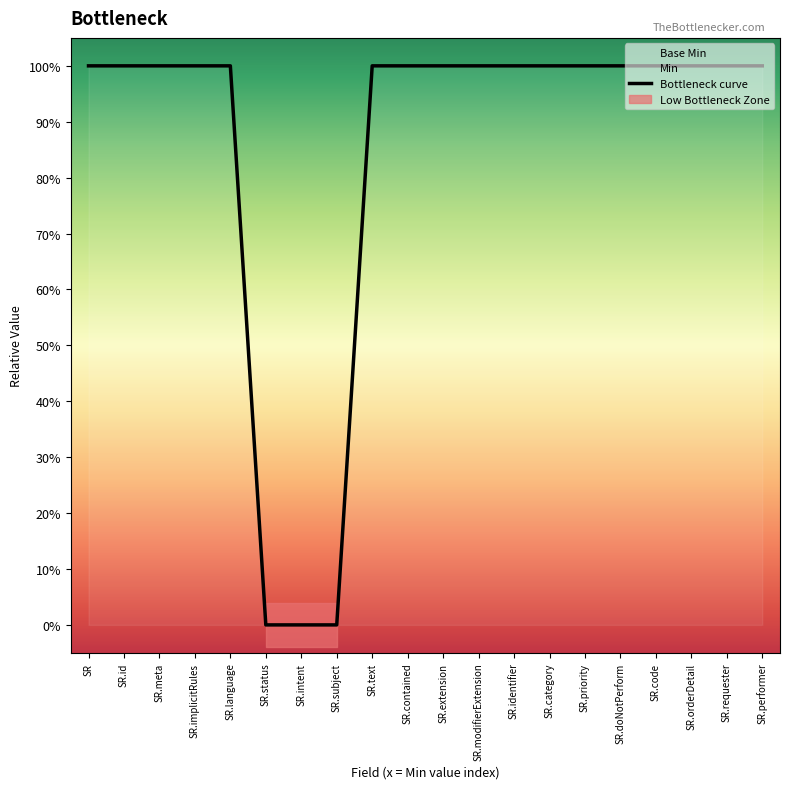

Reading left to right, transcribe all the data shown in this chart.

1	1	1	1	1	0	0	0	1	1	1	1	1	1	1	1	1	1	1	1